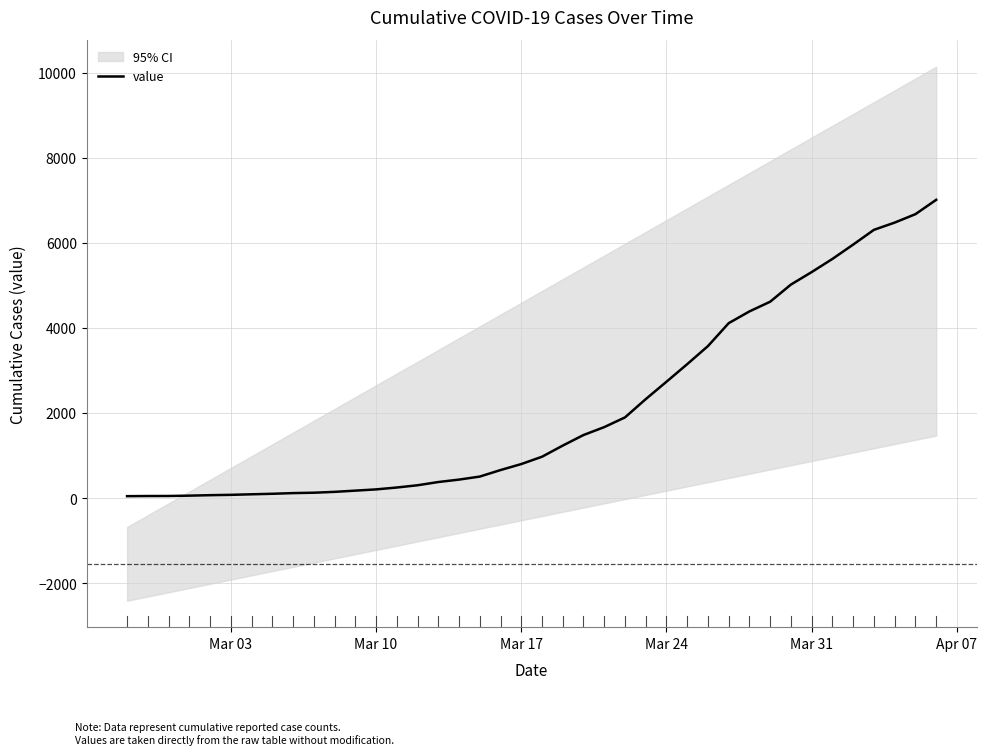

What is the maximum value for value?

7012